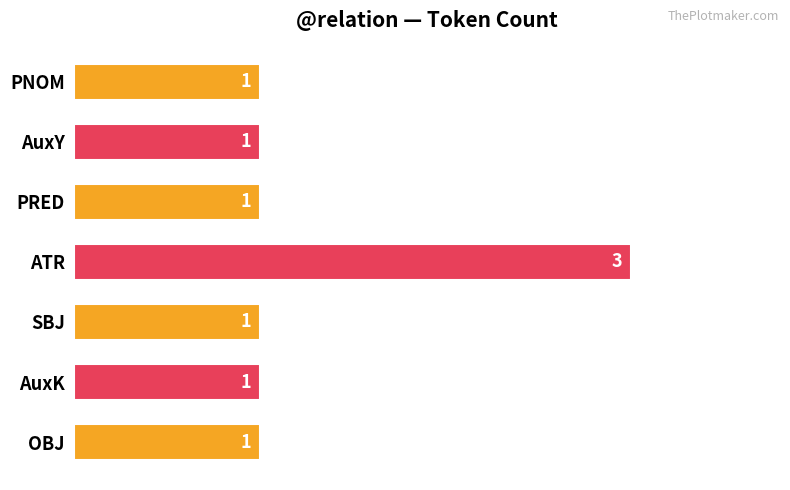

What is the change in value from PRED to ATR?

+2